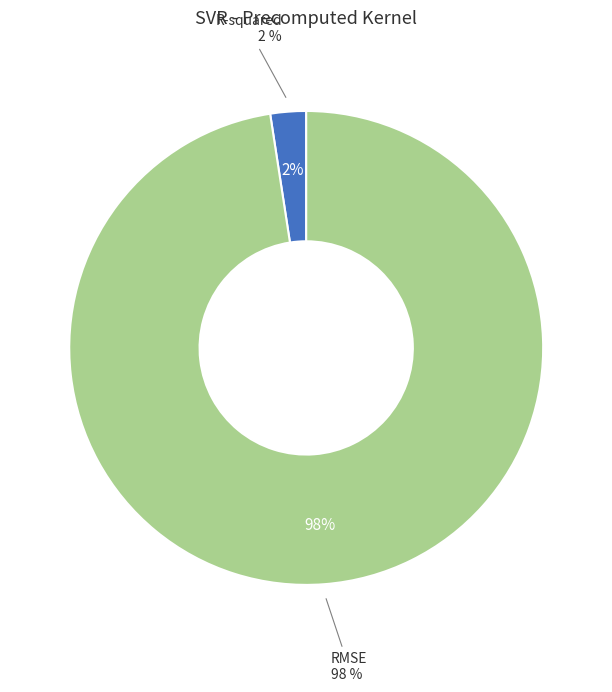

Which slice is the smallest?

R-squared